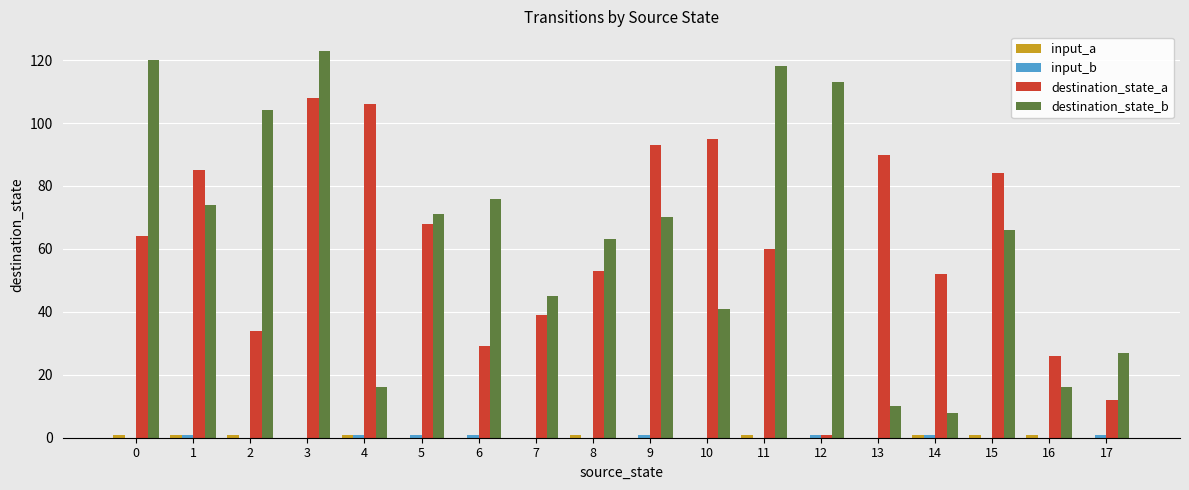

What is the sum of all destination_state_b values?

1161